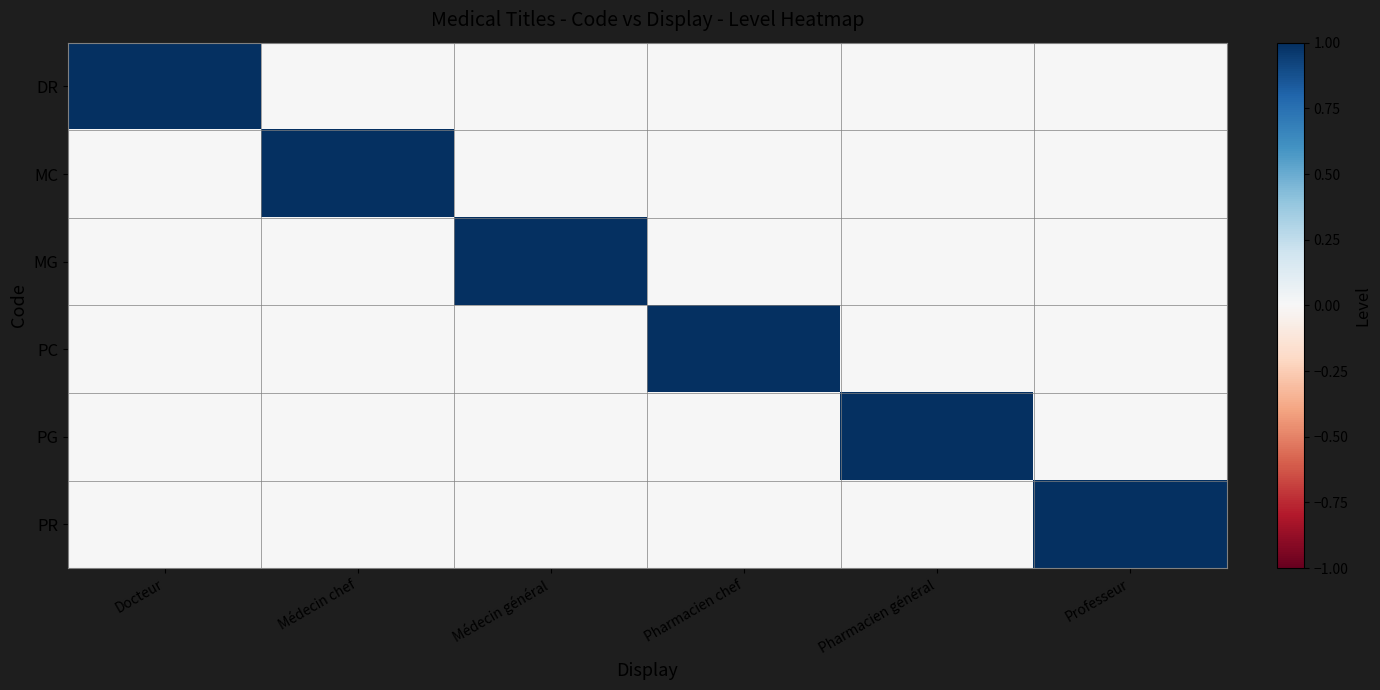

At how many categories does at least one series exceed 0?

6